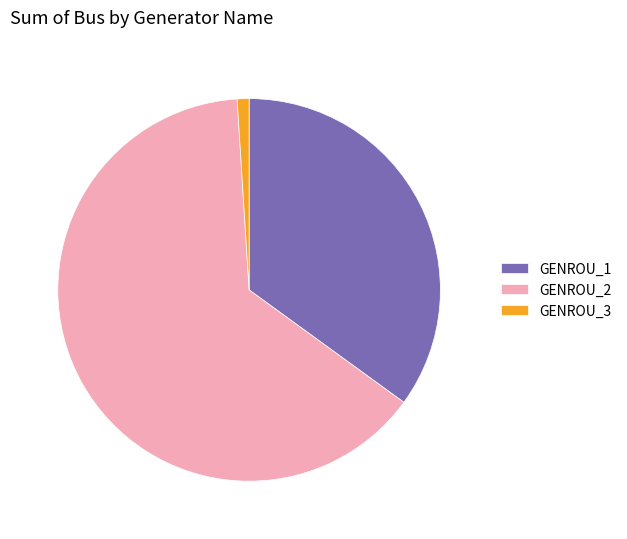

Do GENROU_2 and GENROU_1 together represent more than half of the pie?

Yes